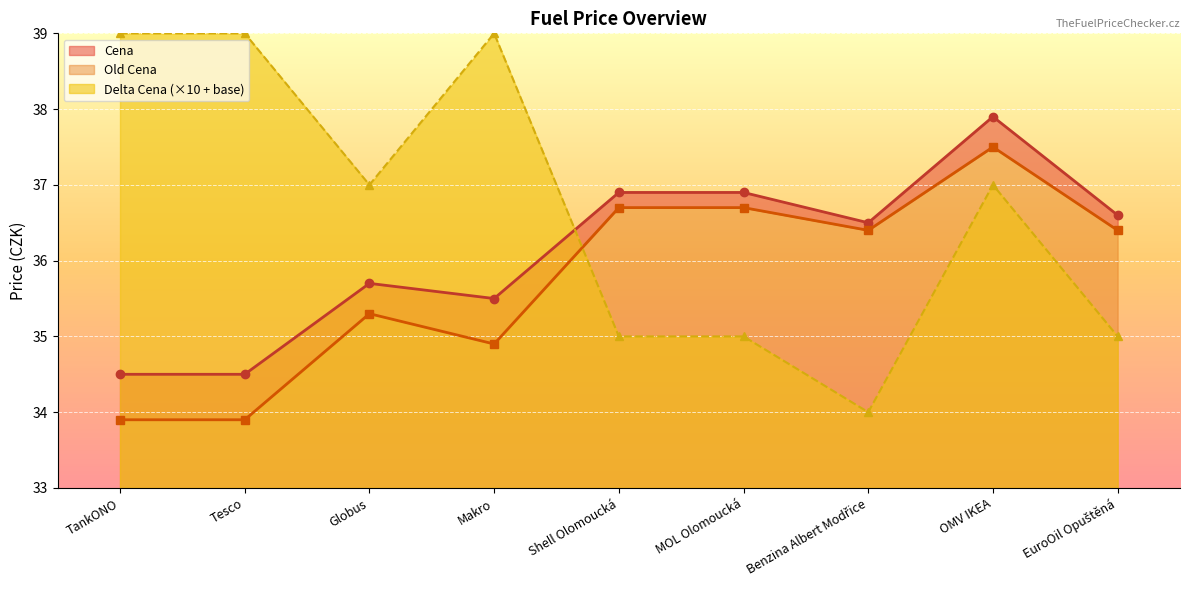

What is the label of the 6th point from the left?

MOL Olomoucká